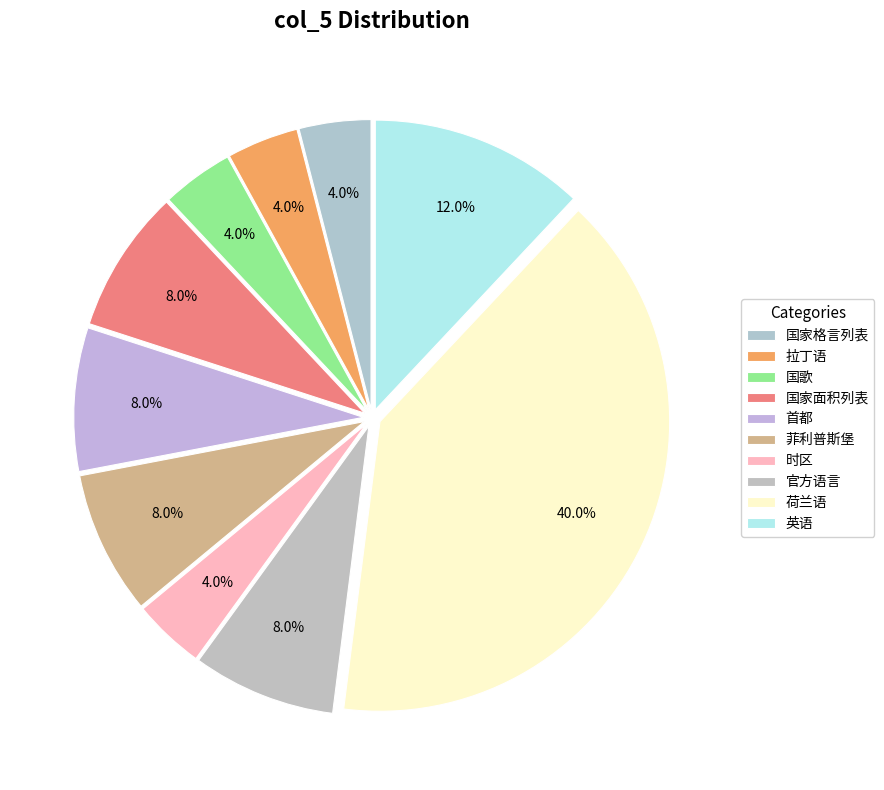

Is it true that 时区 is 1% of the pie?

False